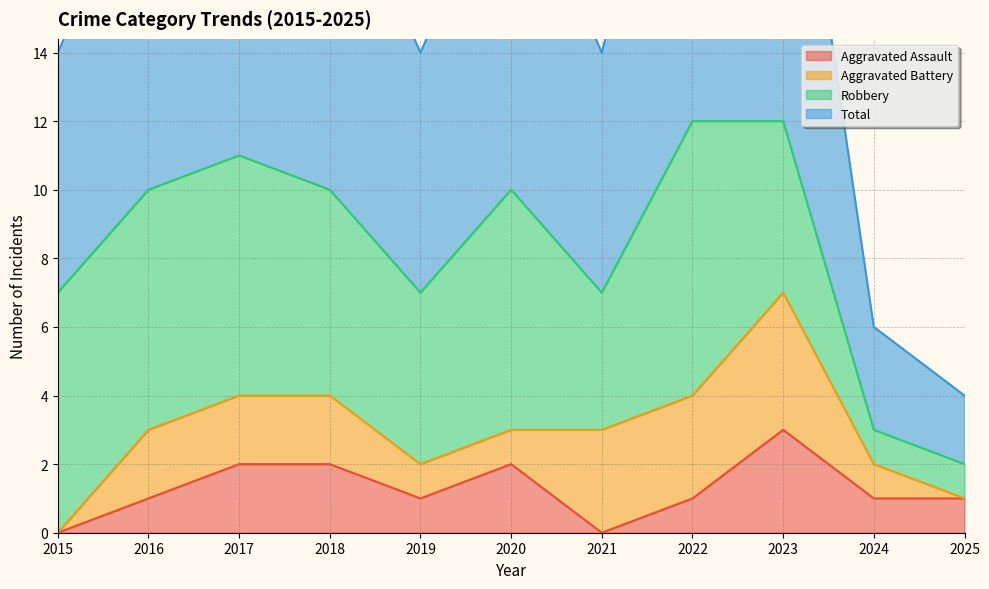

The value of Total at 2018 is 10. True or false?

True